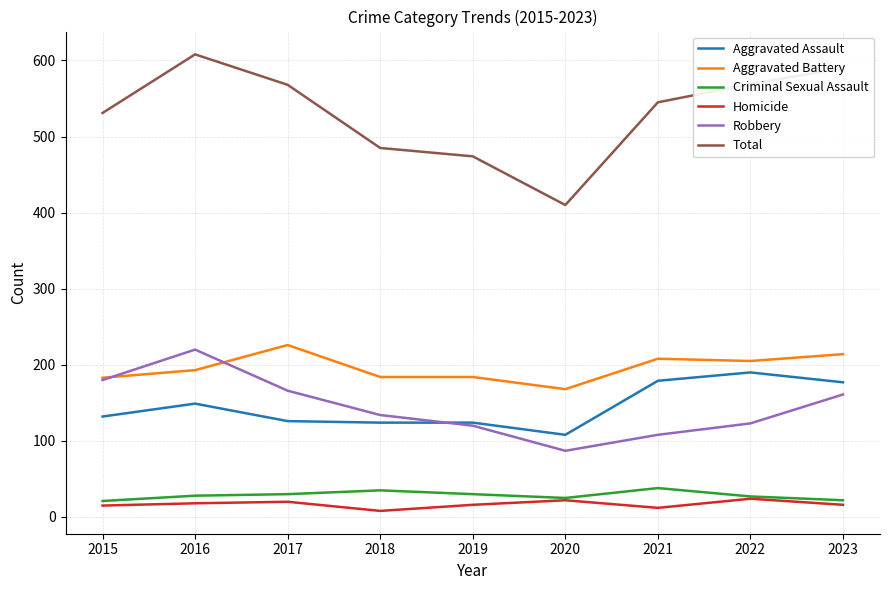

True or false: Total and Criminal Sexual Assault cross at least once.

False